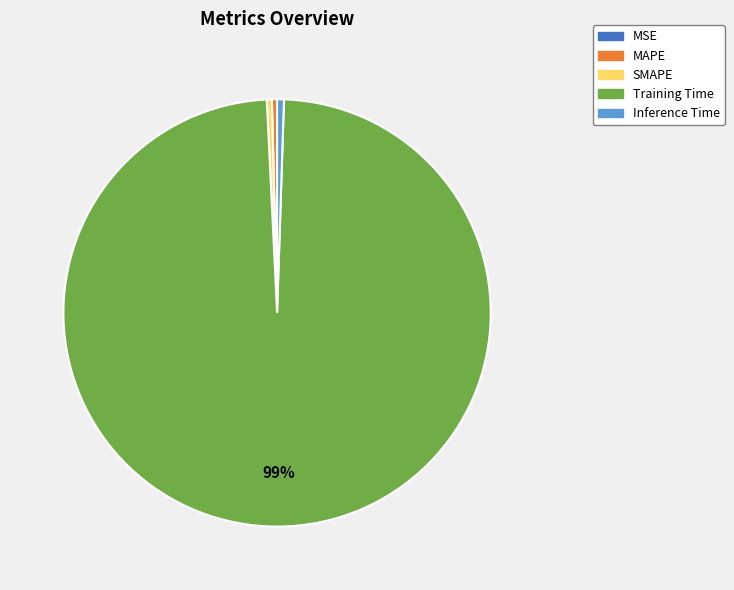

To the nearest percent, what portion does Inference Time represent?

1%